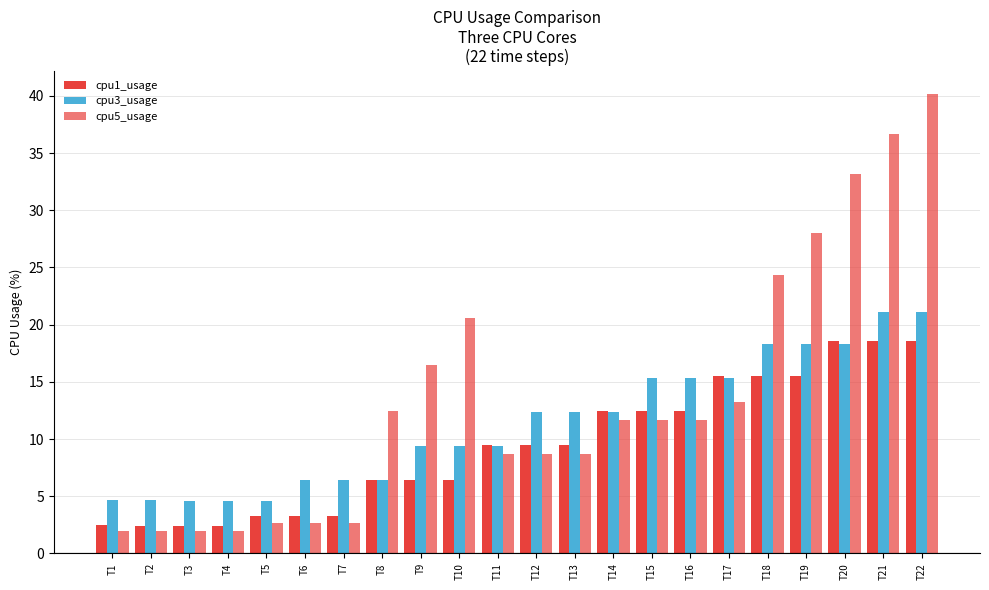

Rank the series at T6 from lowest to highest value.

cpu5_usage, cpu1_usage, cpu3_usage